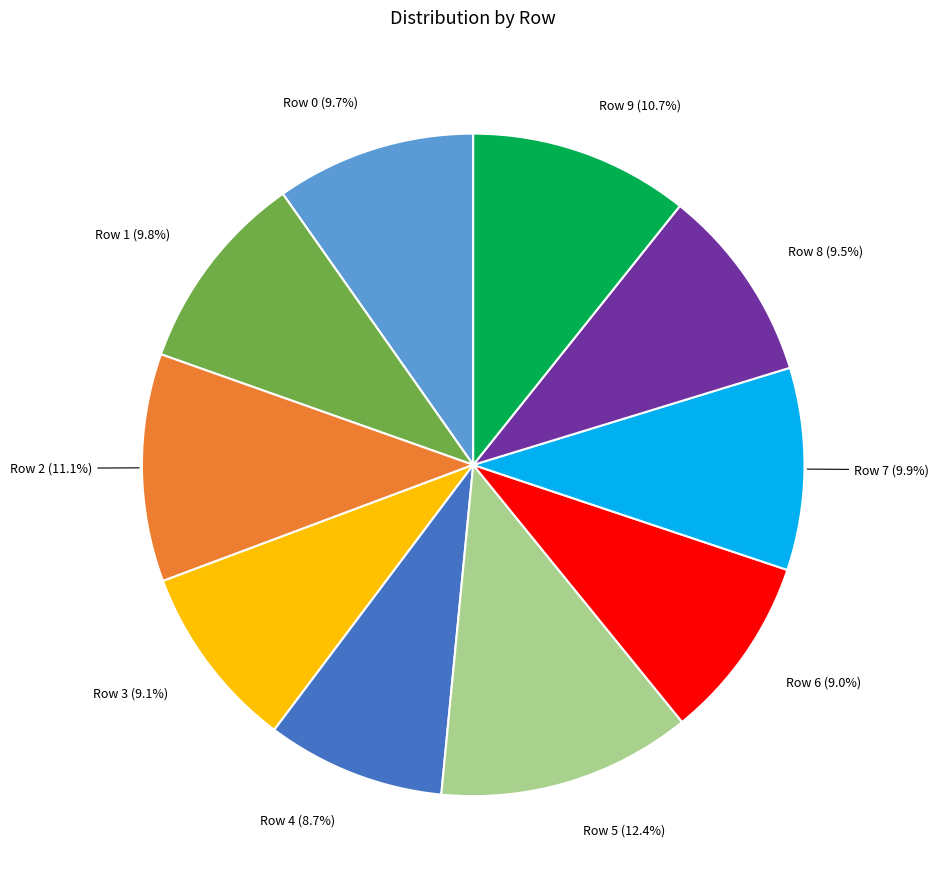

To the nearest percent, what percentage of the pie is Row 6?

9%